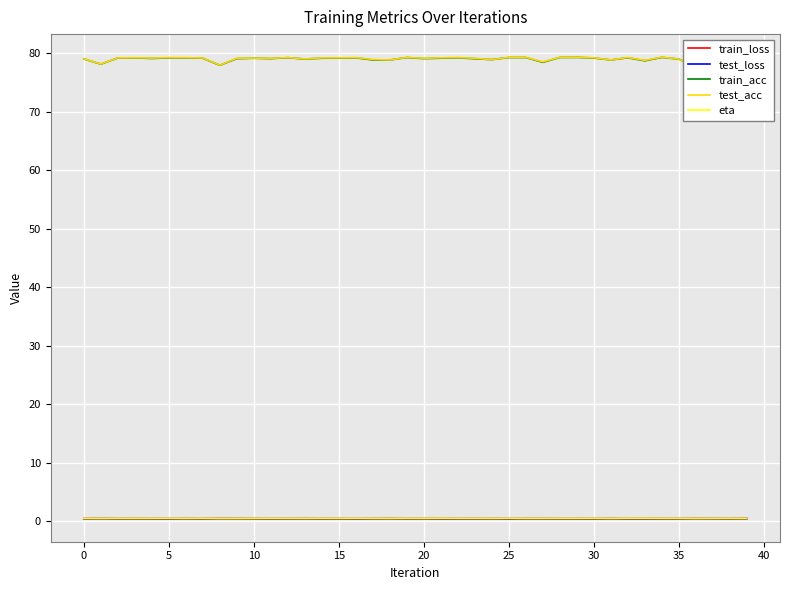

How many interior local peaks does the test_loss series have?

13